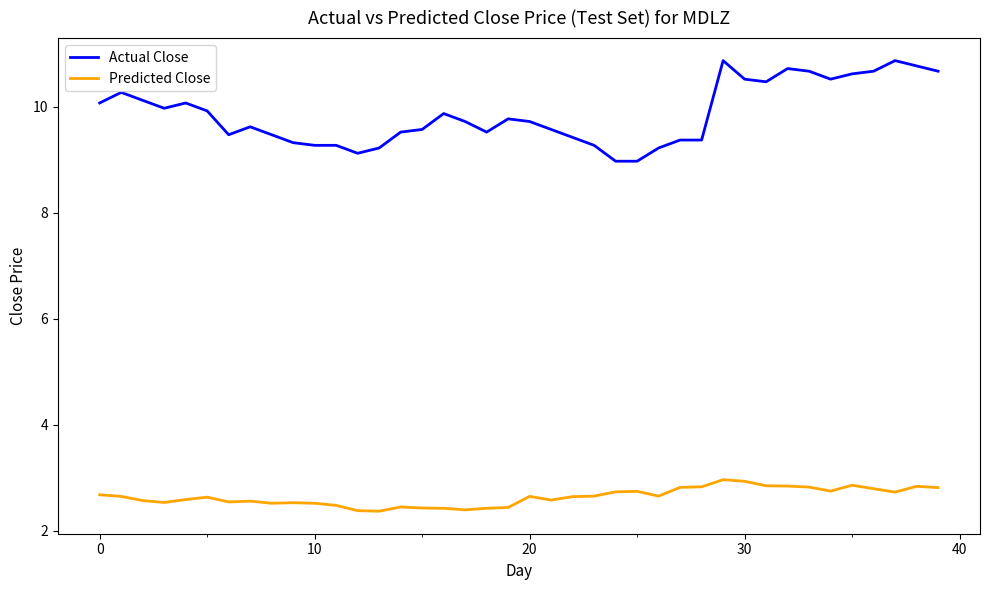

List the series in order of their overall mean, lowest first.

Predicted Close, Actual Close